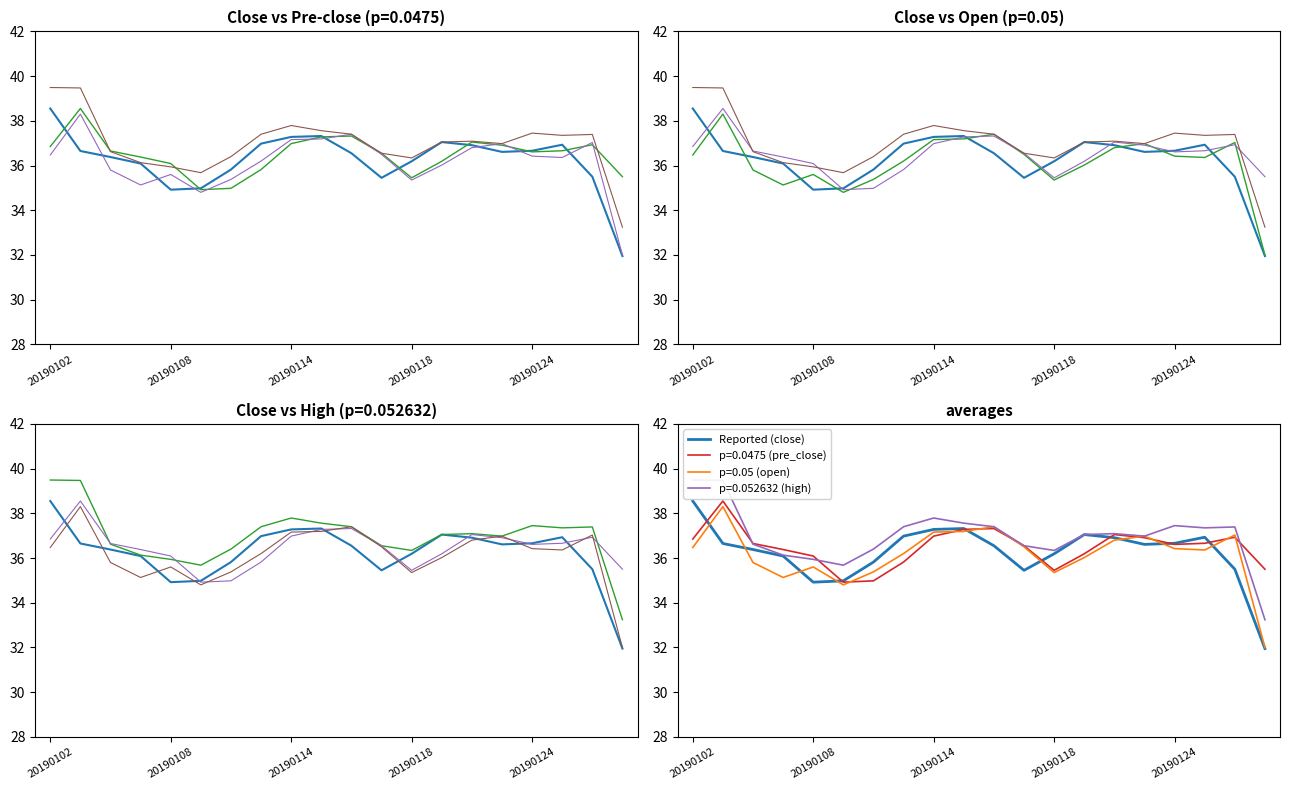

Which series ends up on top after the final intersection of pre_close and close?

pre_close